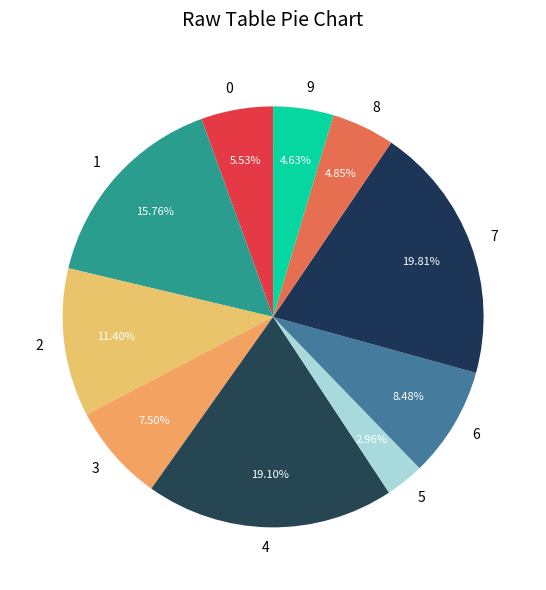

Does 0 represent more than half of the total?

No